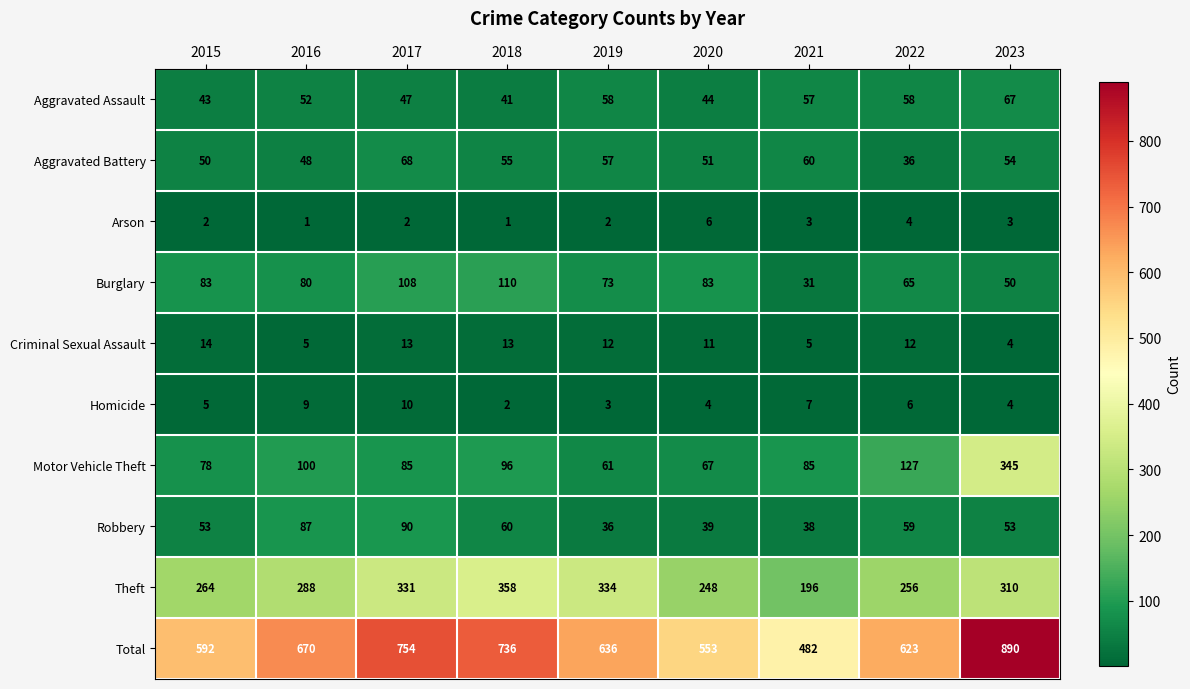

Rank the series by their maximum value, from highest to lowest.

Total, Theft, Motor Vehicle Theft, Burglary, Robbery, Aggravated Battery, Aggravated Assault, Criminal Sexual Assault, Homicide, Arson